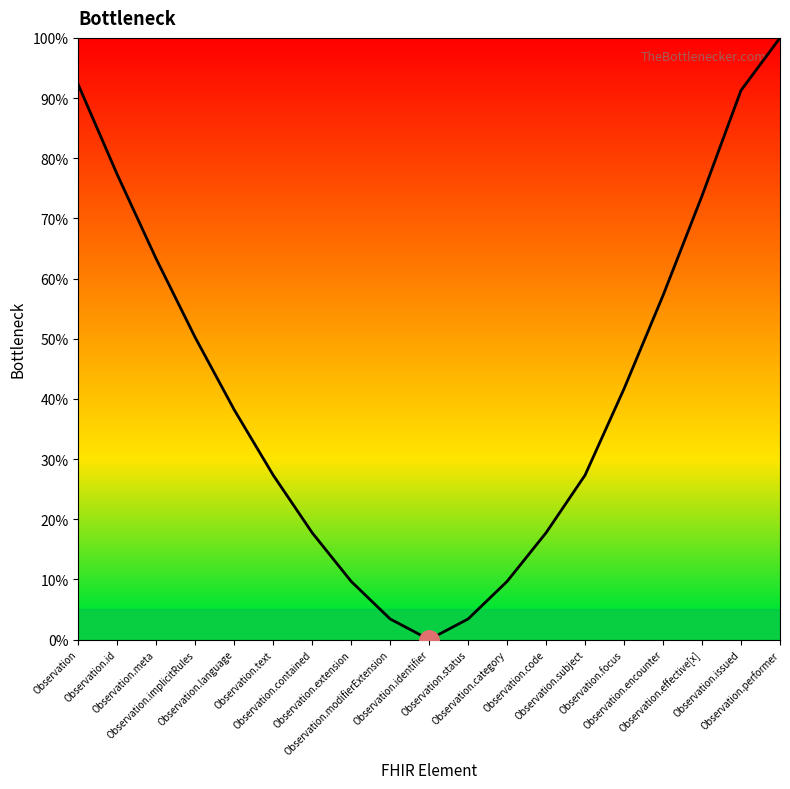

What is the greatest value displayed?

100.0